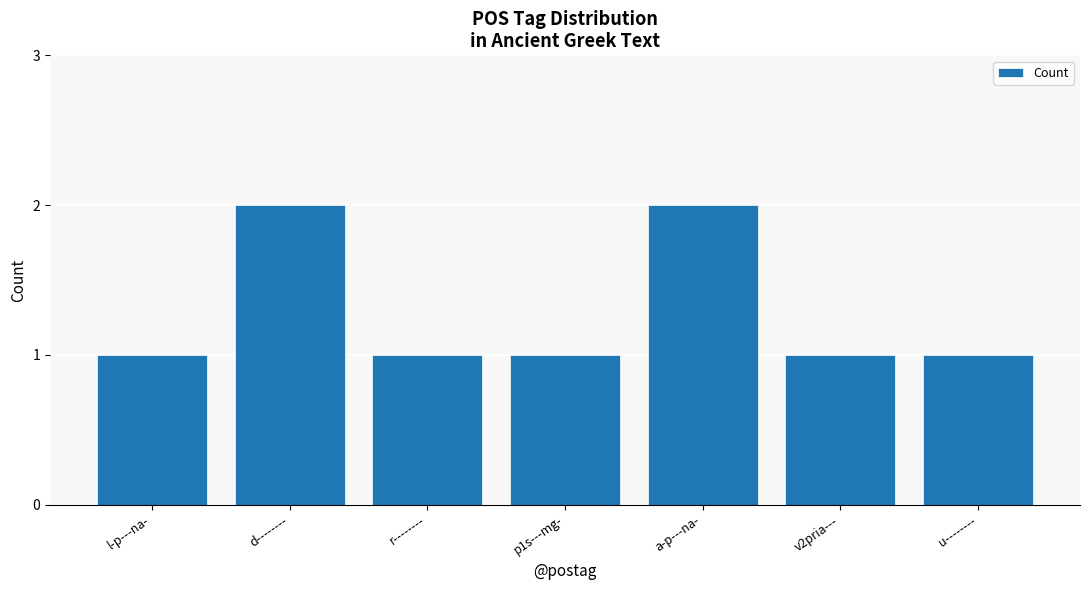

What is the difference between the maximum and minimum values?

1